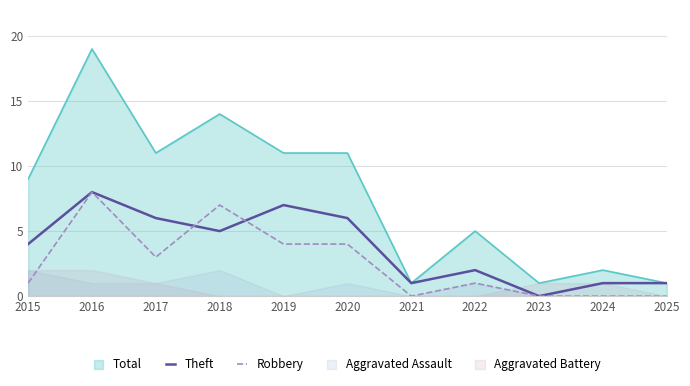

Rank the categories by Robbery value from lowest to highest.

2021, 2023, 2024, 2025, 2015, 2022, 2017, 2019, 2020, 2018, 2016